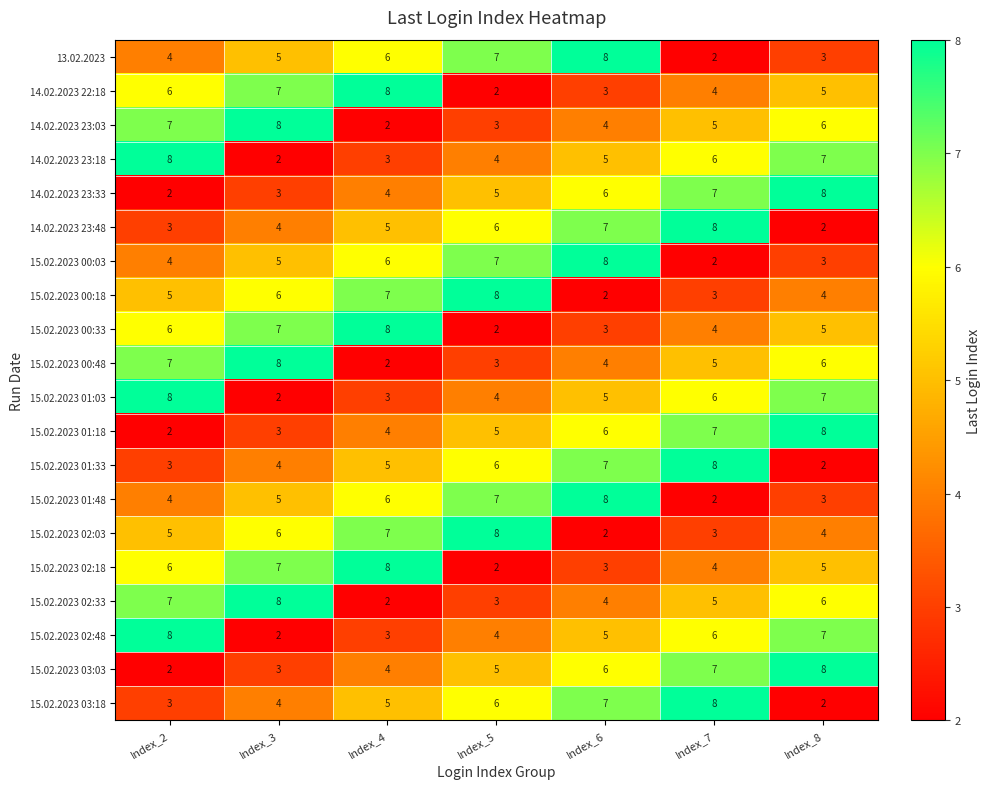

The 15.02.2023 01:03 series shows 6 at Index_7. True or false?

True